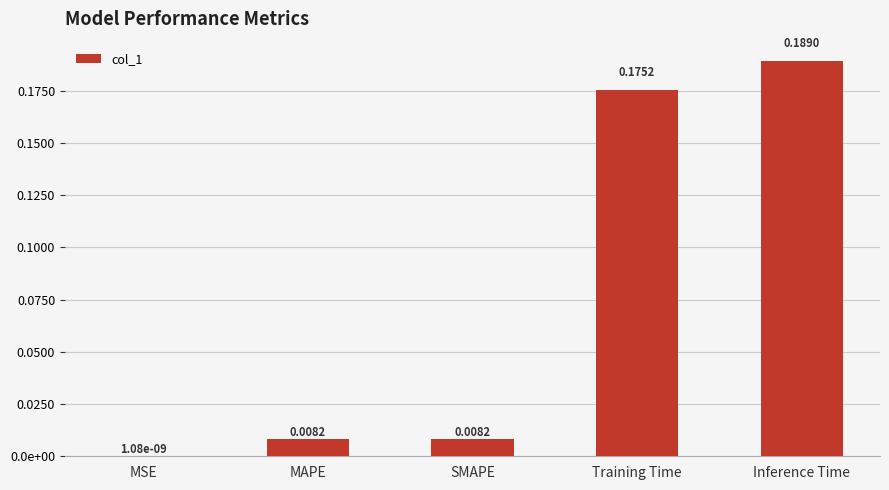

At which label is the value closest to 0?

MSE